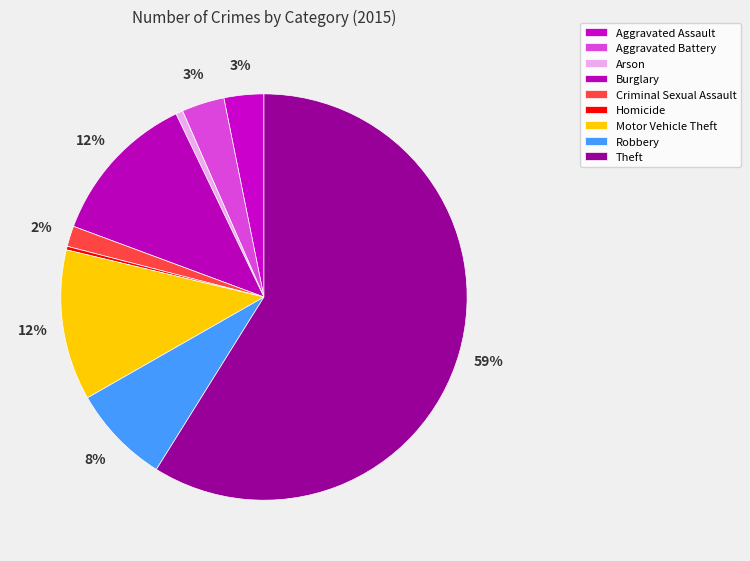

To the nearest percent, what is the combined percentage of Robbery and Aggravated Battery?

11%